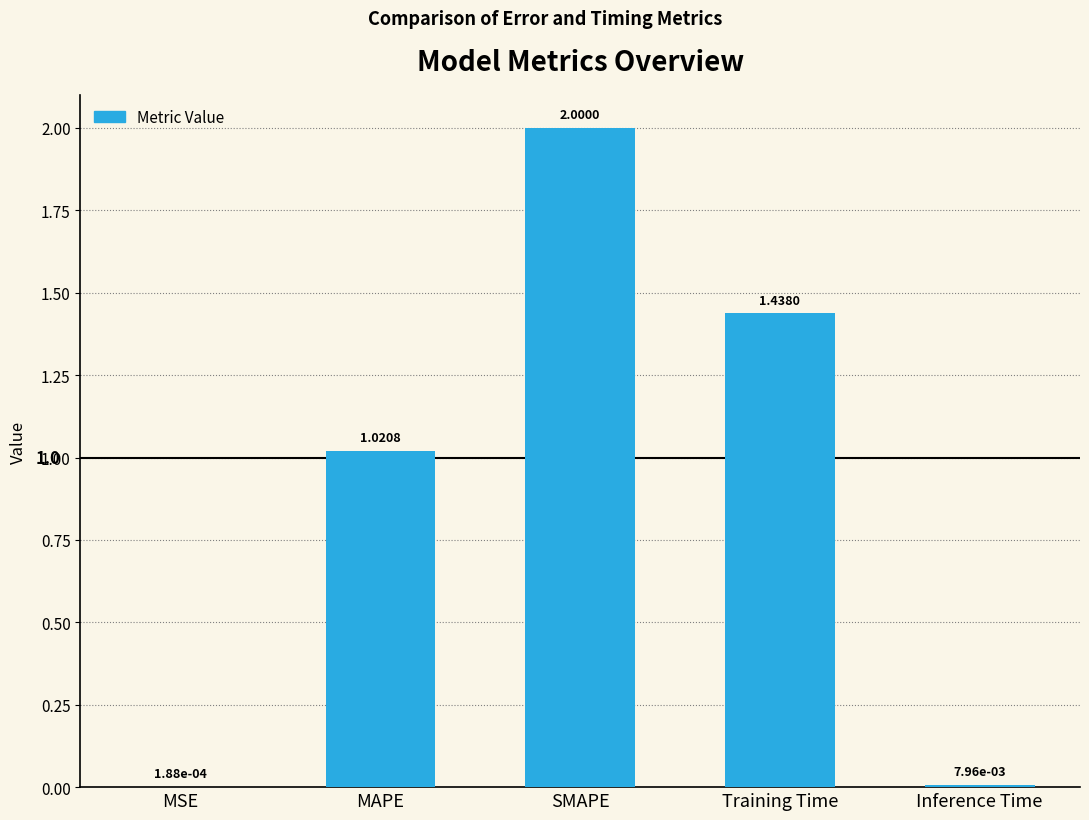

What is the difference between the values at MSE and MAPE?

1.0